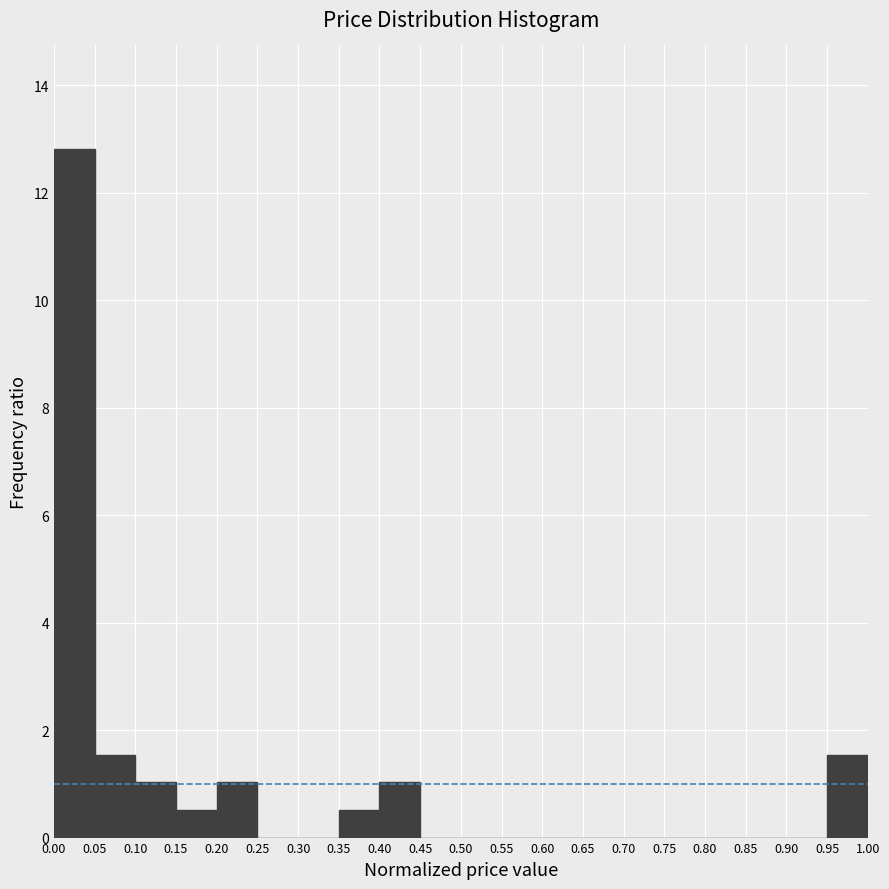

Over which range of the x-axis is the bar tallest?

0.00 to 0.05